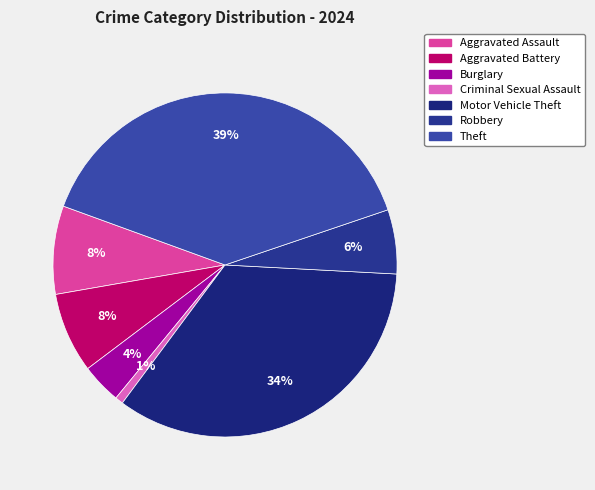

What percentage is the Robbery slice, to the nearest percent?

6%